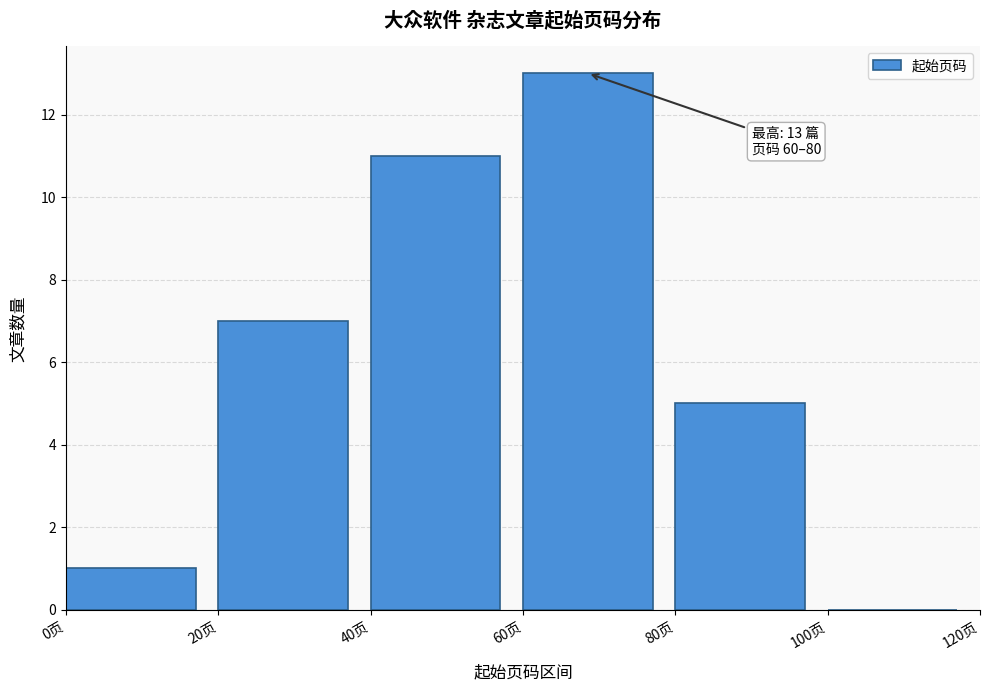

Which range on the x-axis has the tallest bar?

60 to 80